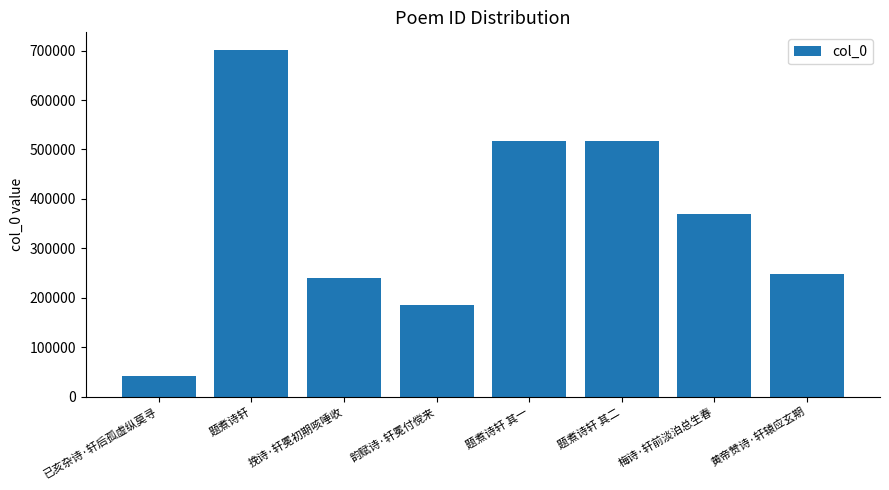

What is the change in value from 题煮诗轩 to 黄帝赞诗·轩辕应玄期?

-454143